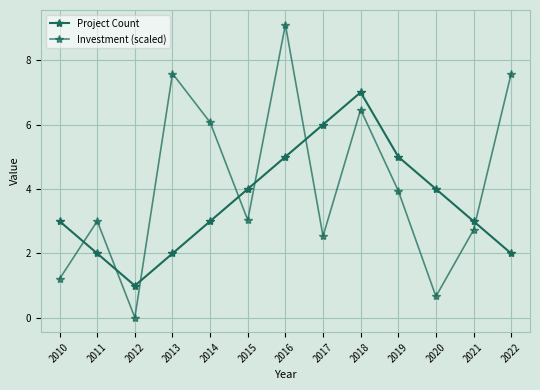

How many categories are shown in the chart?

13